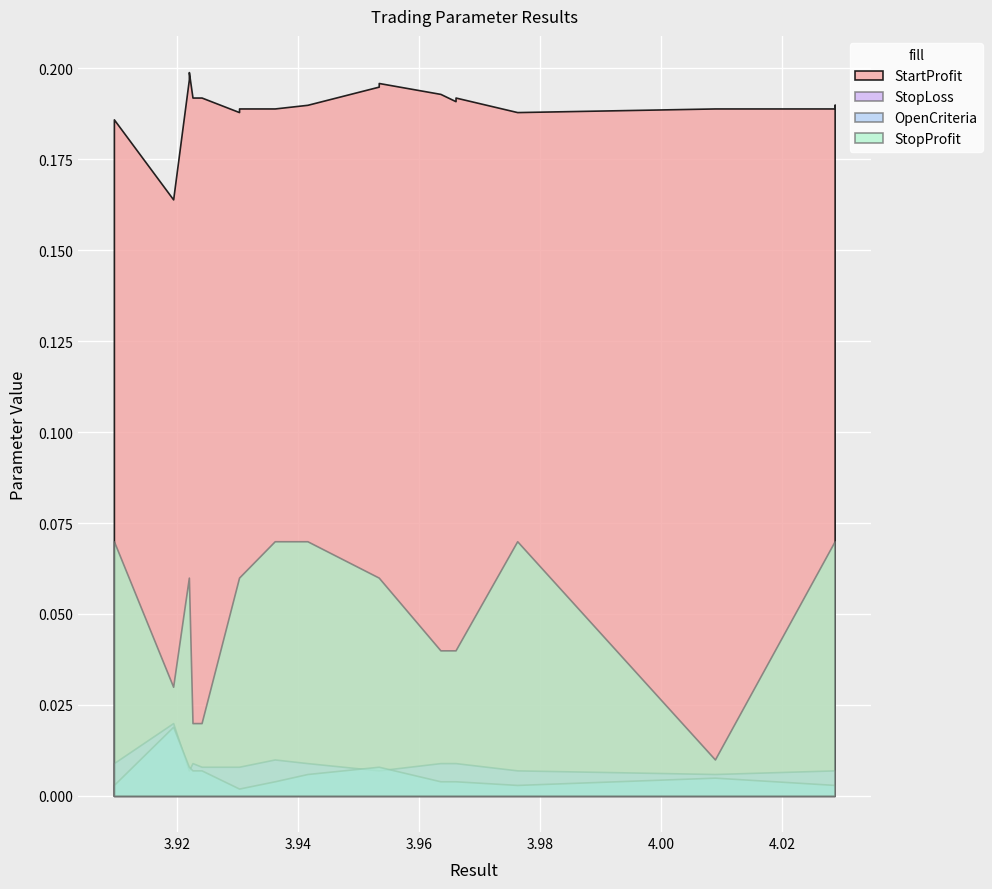

At which category is the sum across all series the highest?

9